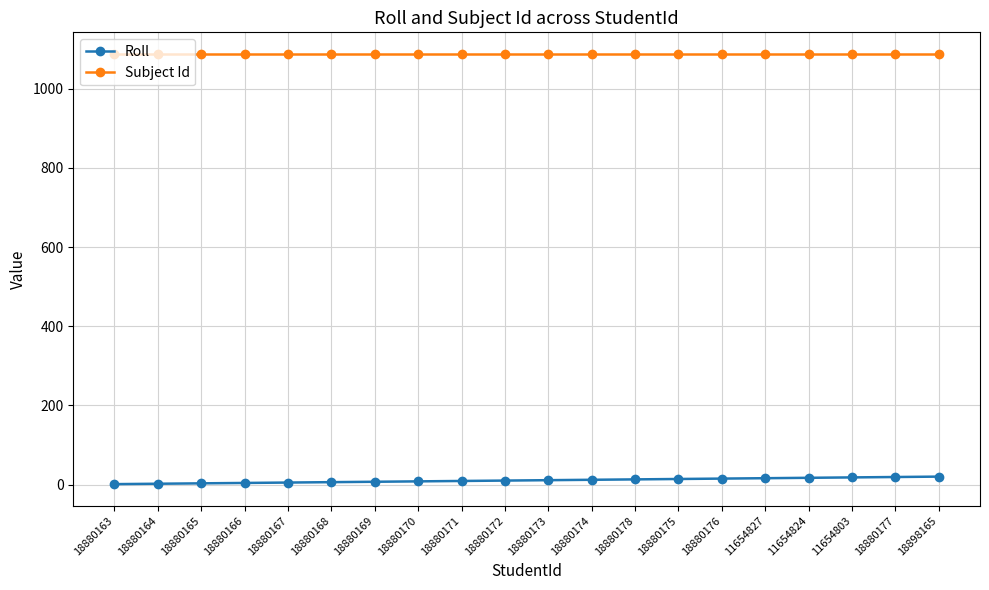

Is the value of Subject Id at 18880170 greater than the value of Roll at 18880171?

Yes